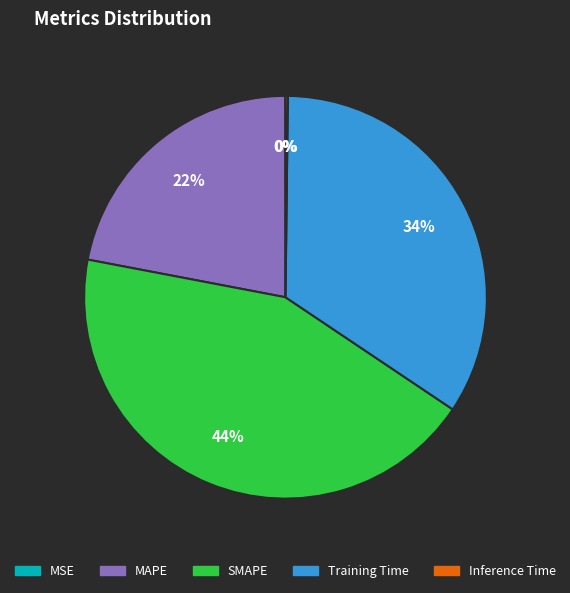

What is the largest slice in the pie chart?

SMAPE